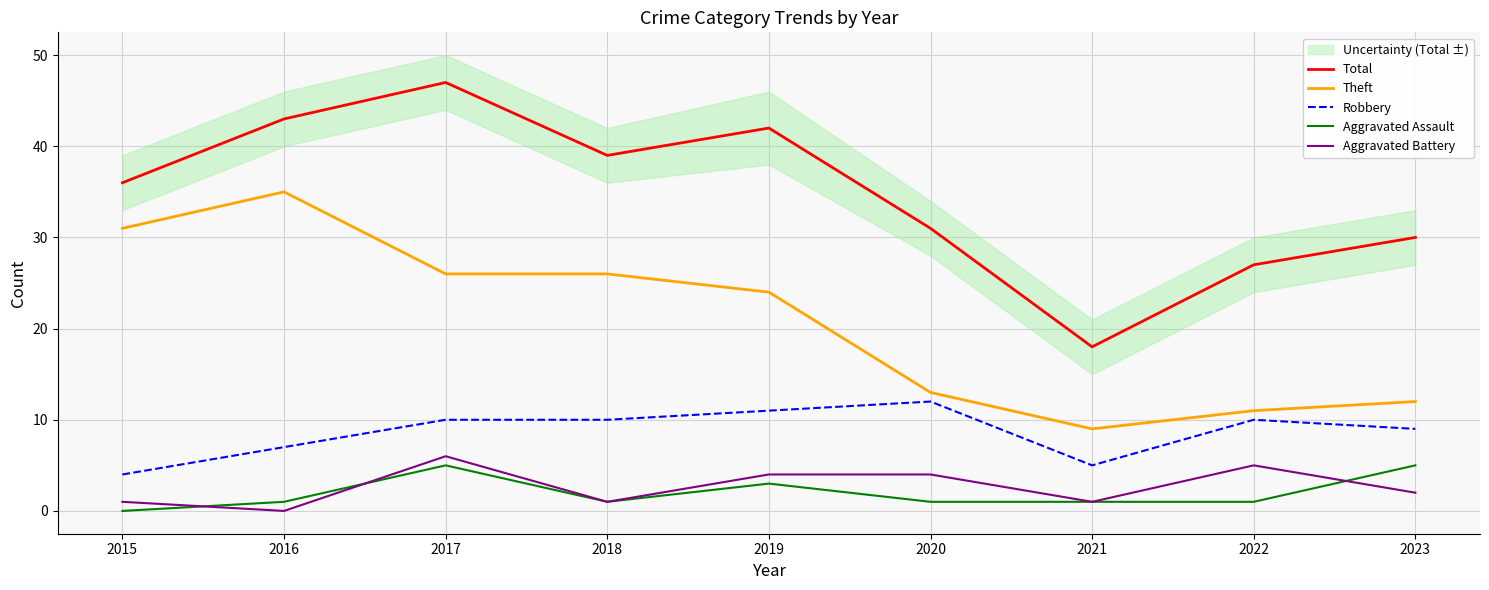

How many interior local valleys does the Theft series have?

1